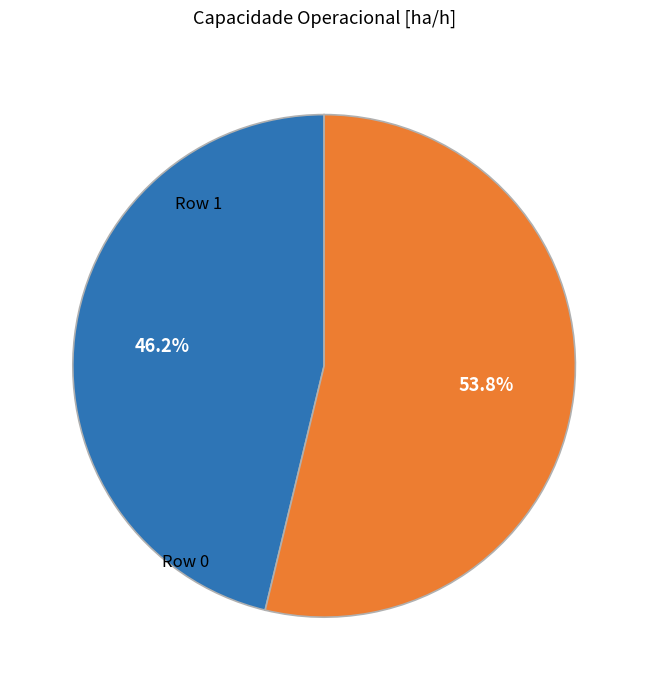

Does any single category account for the majority?

Yes